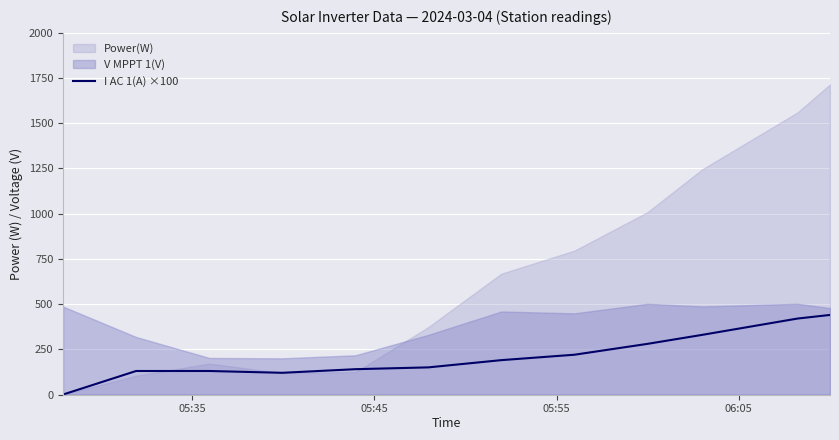

What is the highest value of the I AC 1(A) ×100 series?

440.0